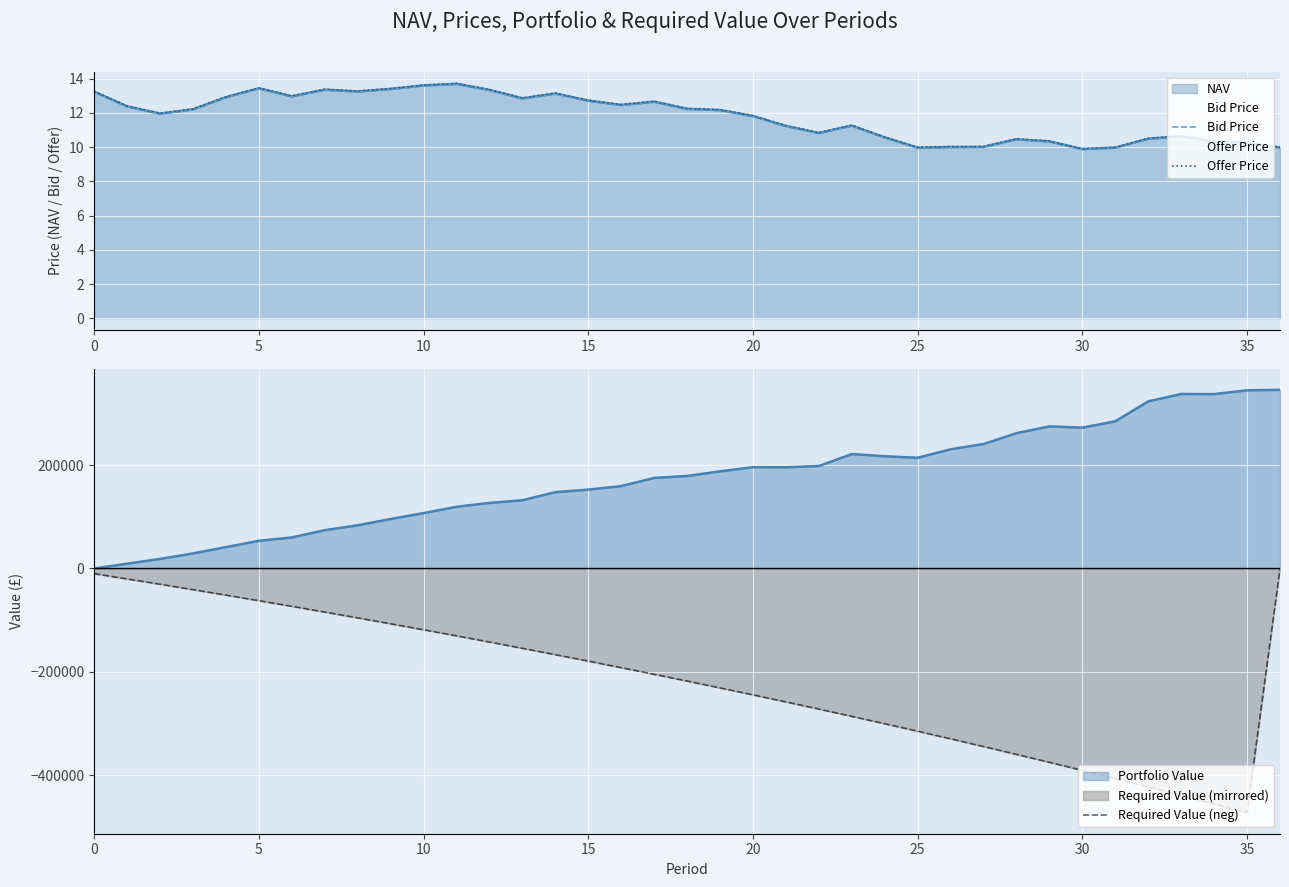

True or false: Bid Price and Required Value (neg) intersect in this chart.

False